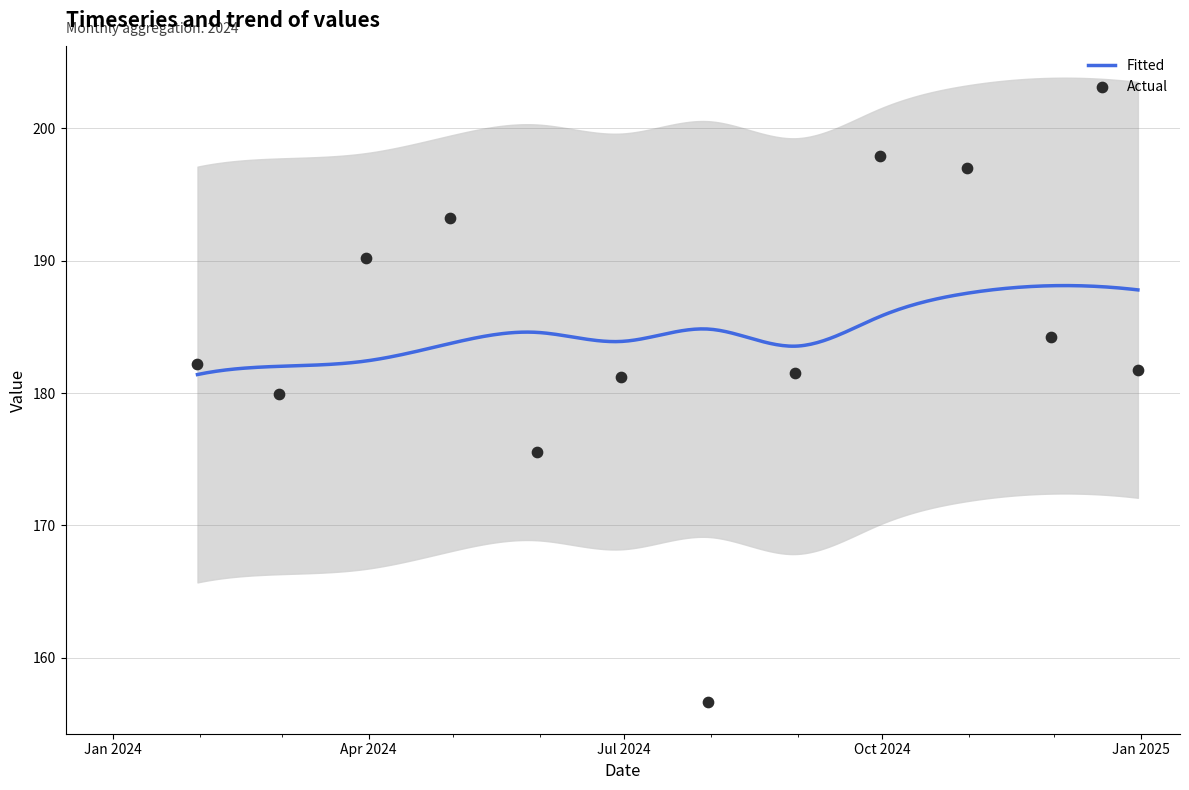

Between 2024-09-30 and 2024-08-31, which is larger?

2024-09-30